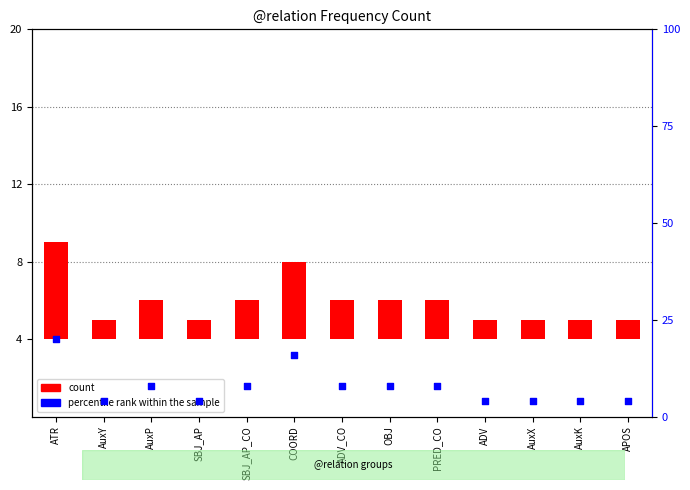

At how many categories does at least one series exceed 16?

1